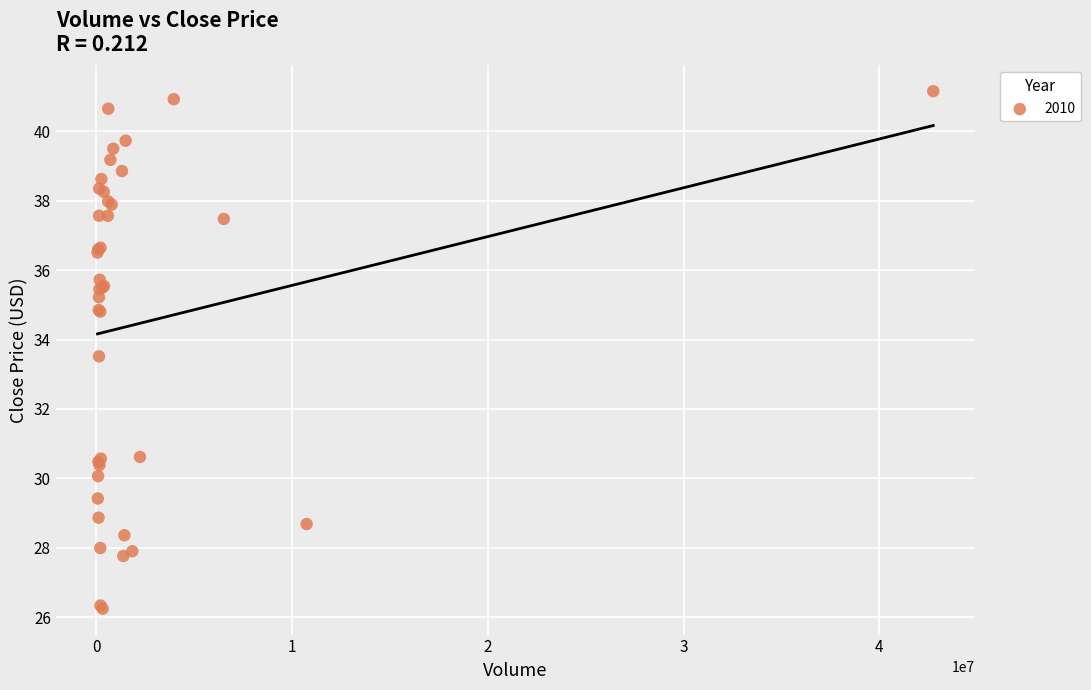

What Y value in the scatter plot is closest to 33?

33.5